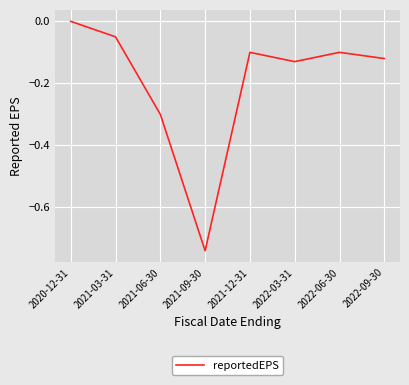

What is the difference between the maximum and minimum values?

0.7